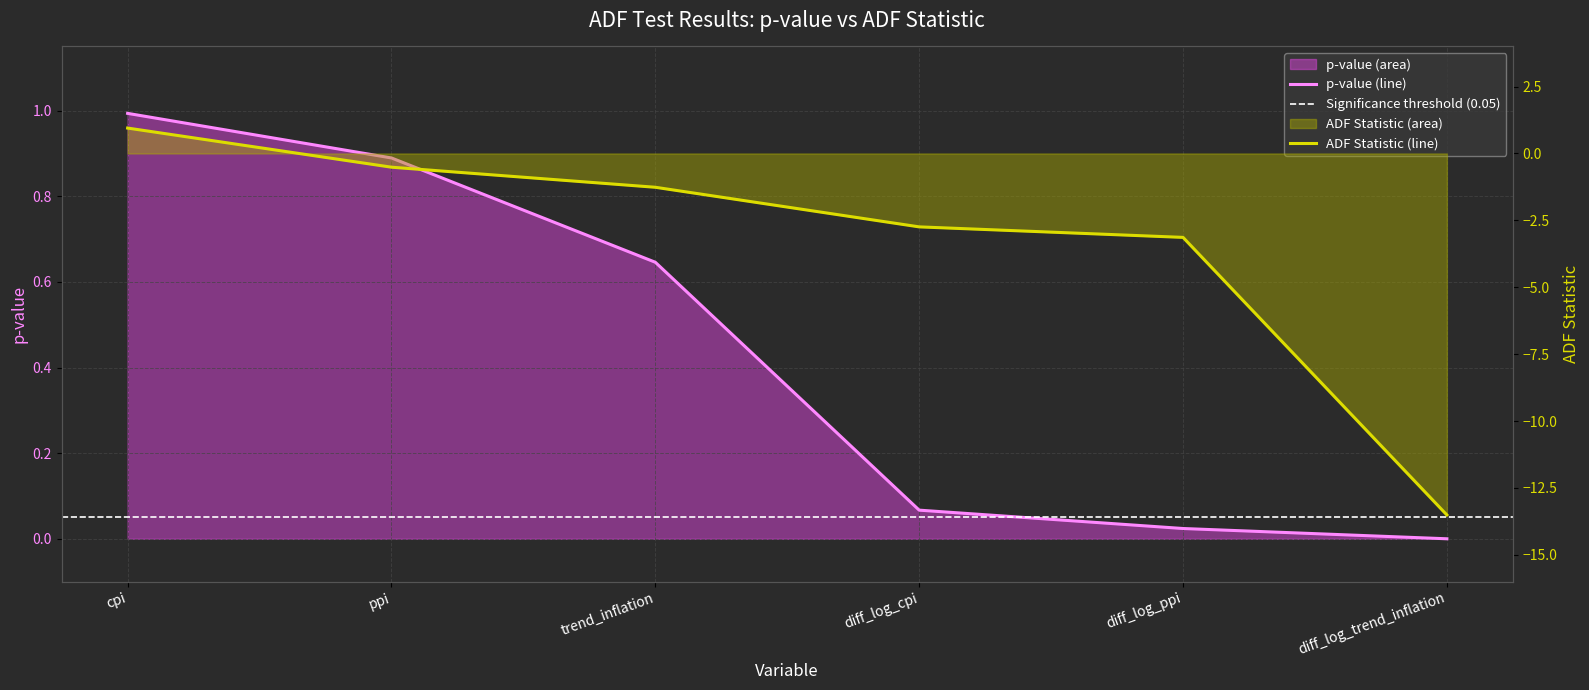

Rank the categories by value from highest to lowest.

cpi, ppi, trend_inflation, diff_log_cpi, diff_log_ppi, diff_log_trend_inflation